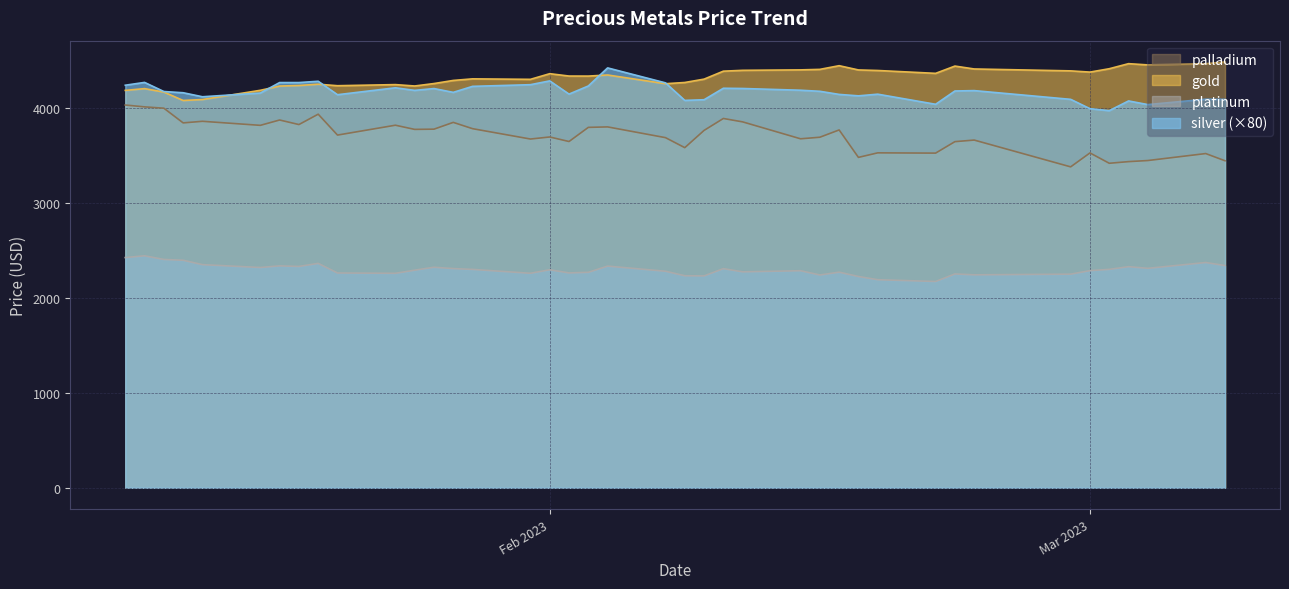

What is the total value across all series at 2023-02-23?

14502.4